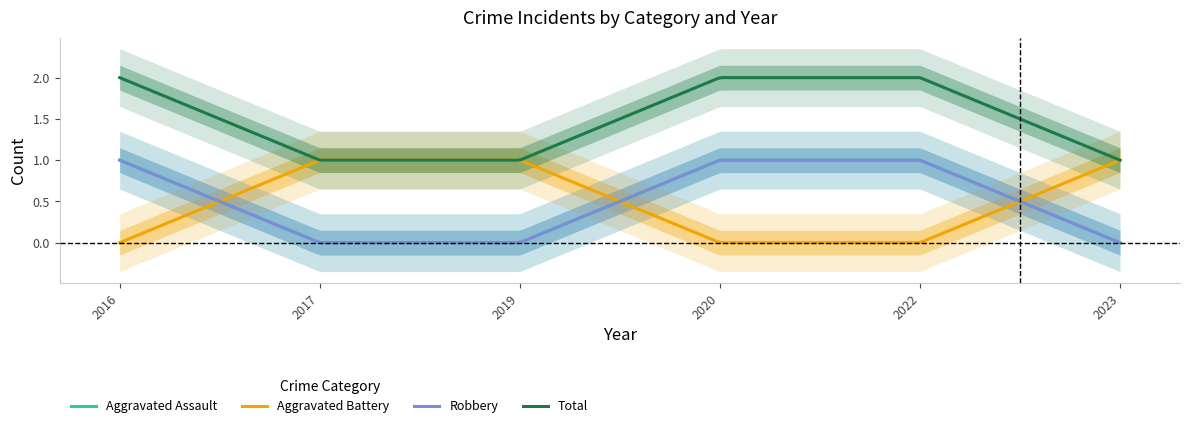

How many lines are shown in the chart?

4